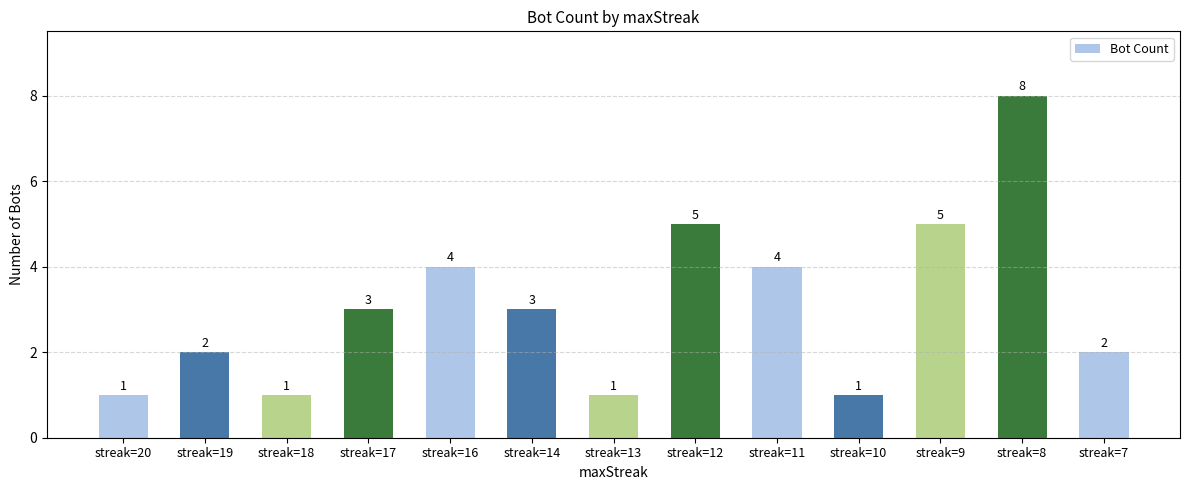

What value does the data have at streak=11?

4